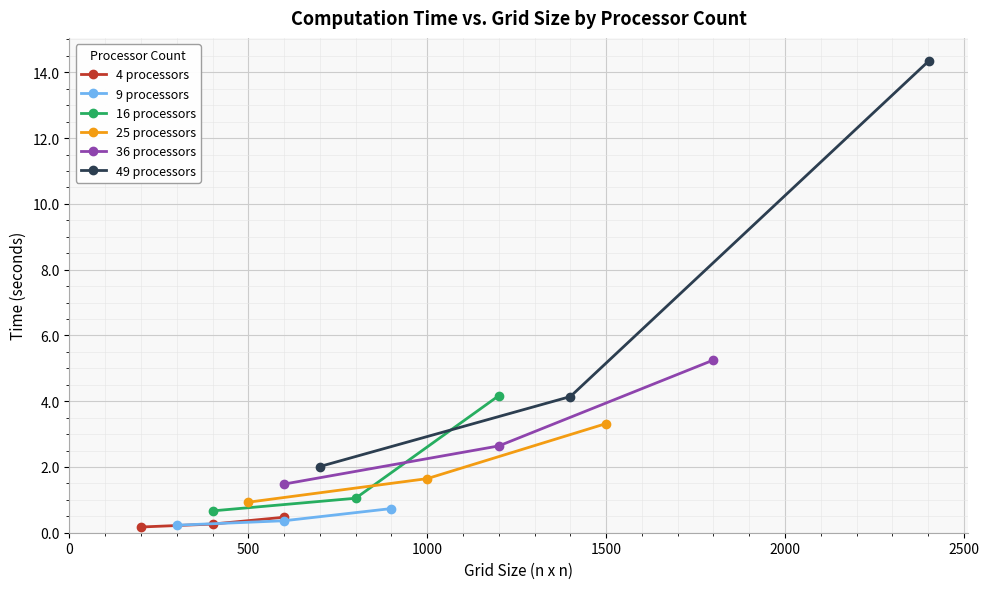

What is the value of the 36 processors point at the 2nd from the left?

2.6